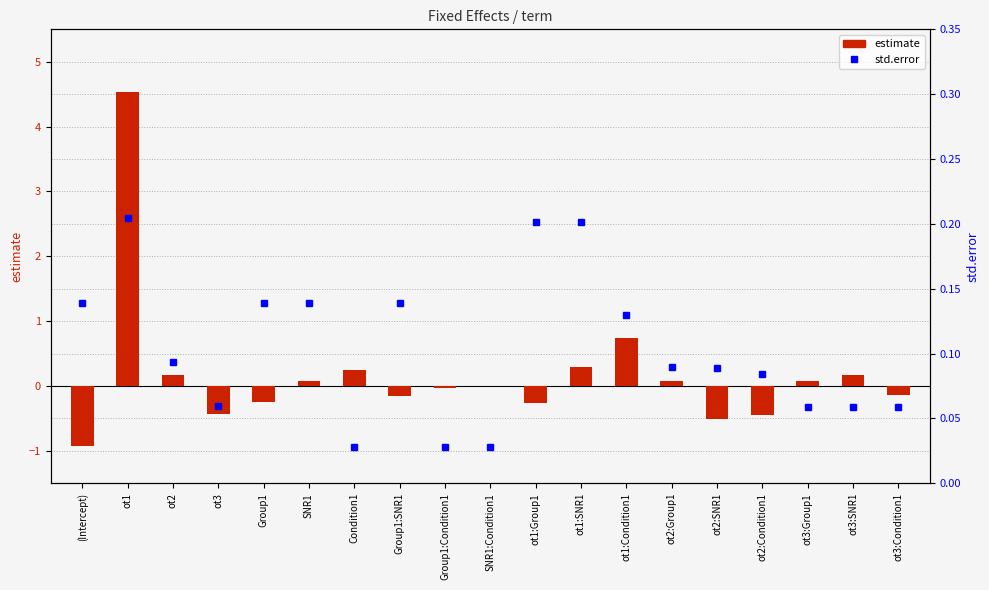

At which label does estimate first exceed 0?

ot1